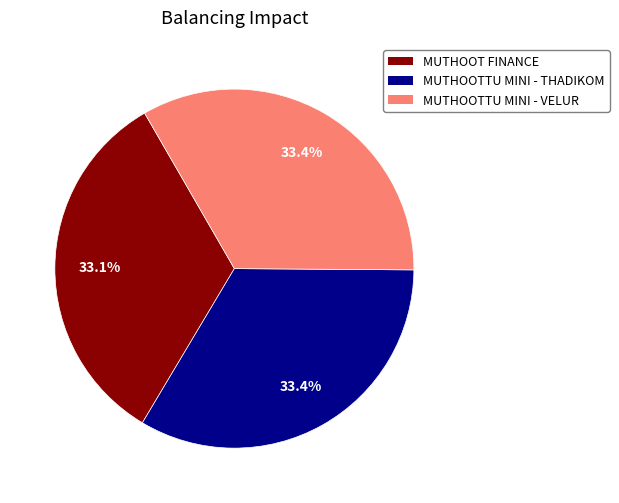

Is there a majority slice in this chart?

No